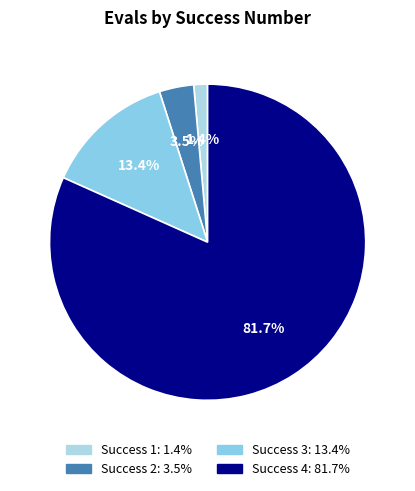

Is there a majority slice in this chart?

Yes